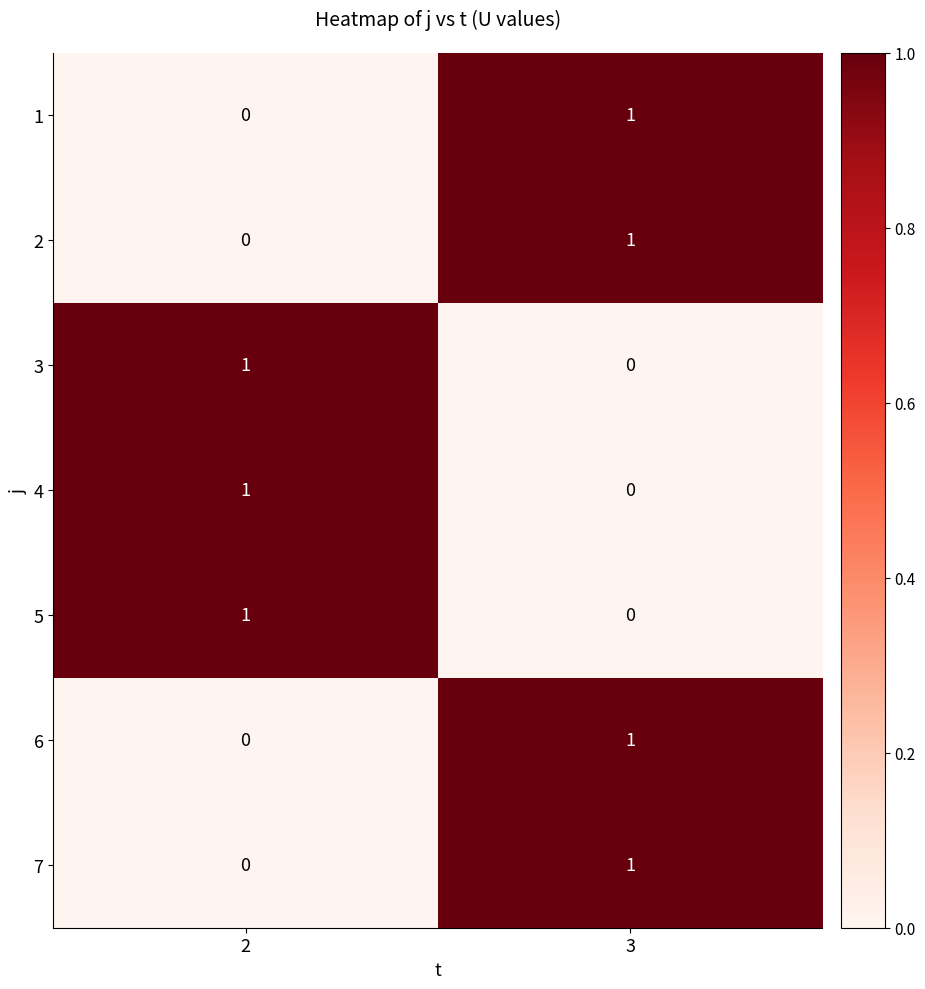

What is the spread (max minus min) of values at 3?

1